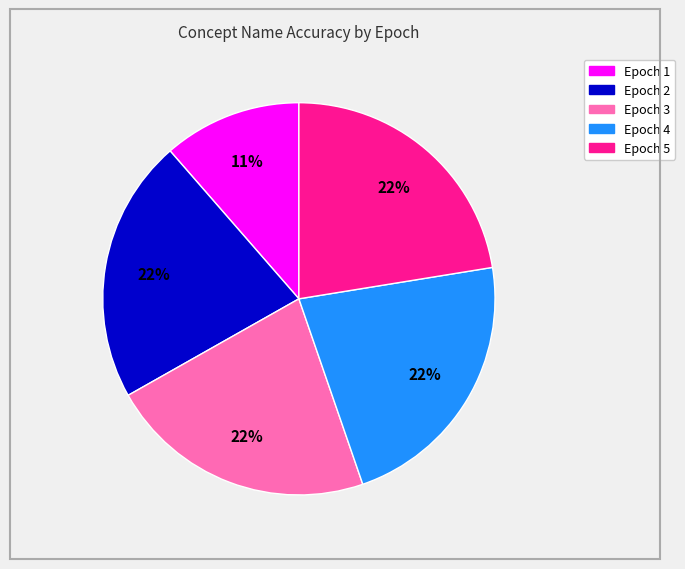

Does any single category account for the majority?

No